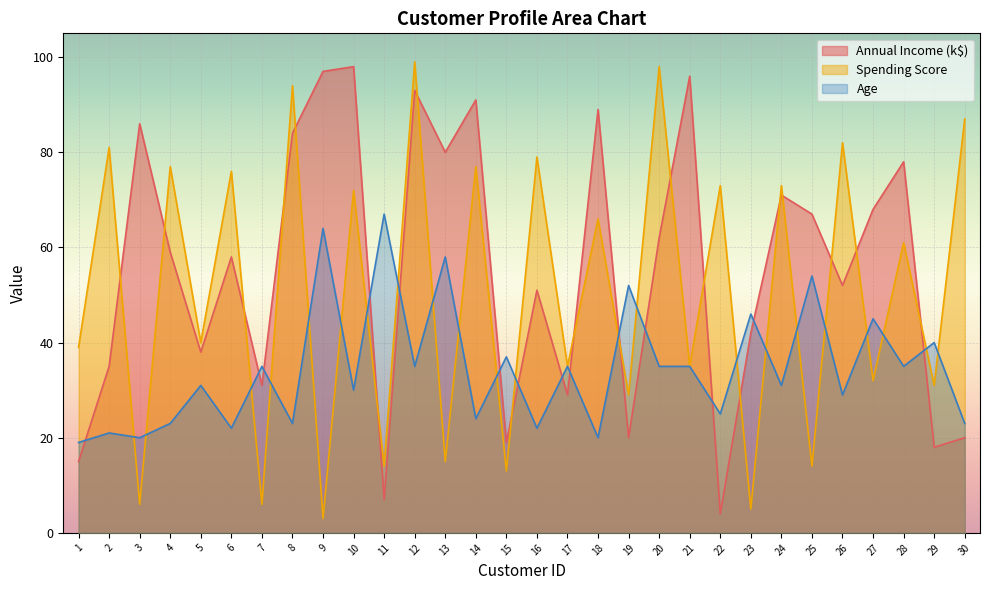

What are all the series names shown in the legend?

Annual Income (k$), Spending Score, Age